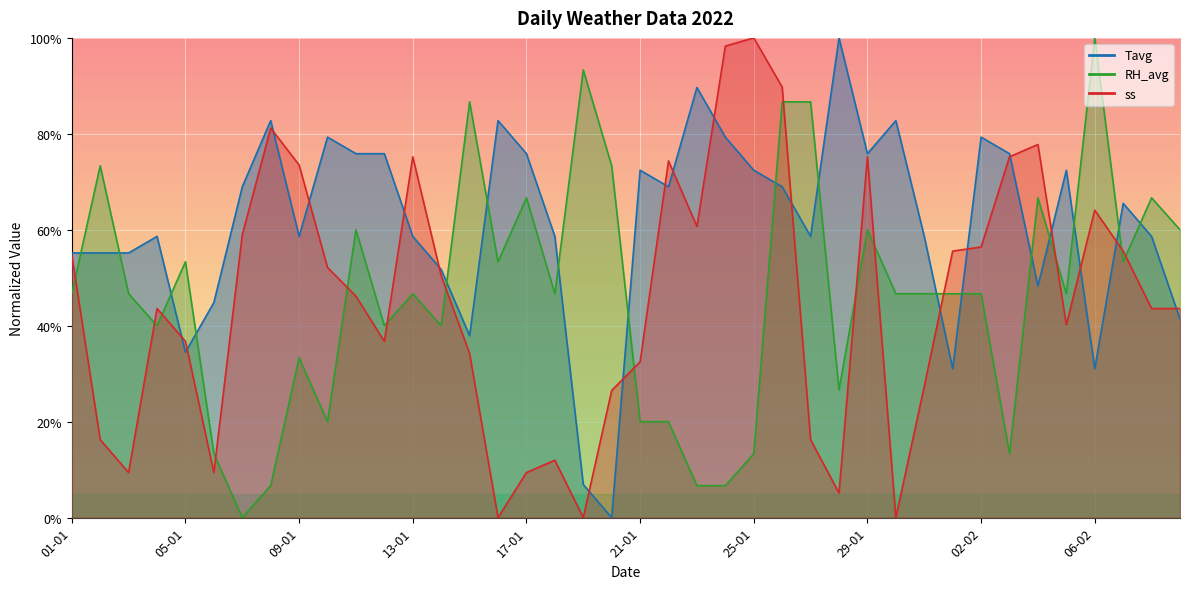

Rank the categories by Tavg value from lowest to highest.

20-01, 19-01, 01-02, 06-02, 05-01, 15-01, 09-02, 06-01, 04-02, 14-01, 01-01, 02-01, 03-01, 04-01, 09-01, 13-01, 18-01, 27-01, 31-01, 08-02, 07-02, 07-01, 22-01, 26-01, 21-01, 25-01, 05-02, 11-01, 12-01, 17-01, 29-01, 03-02, 10-01, 24-01, 02-02, 08-01, 16-01, 30-01, 23-01, 28-01